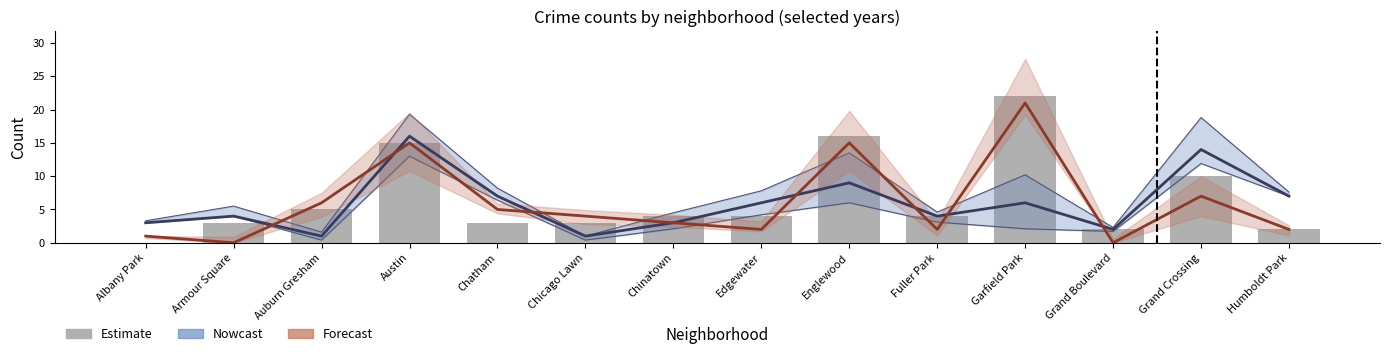

True or false: Nowcast has a value of 6 at Edgewater.

True